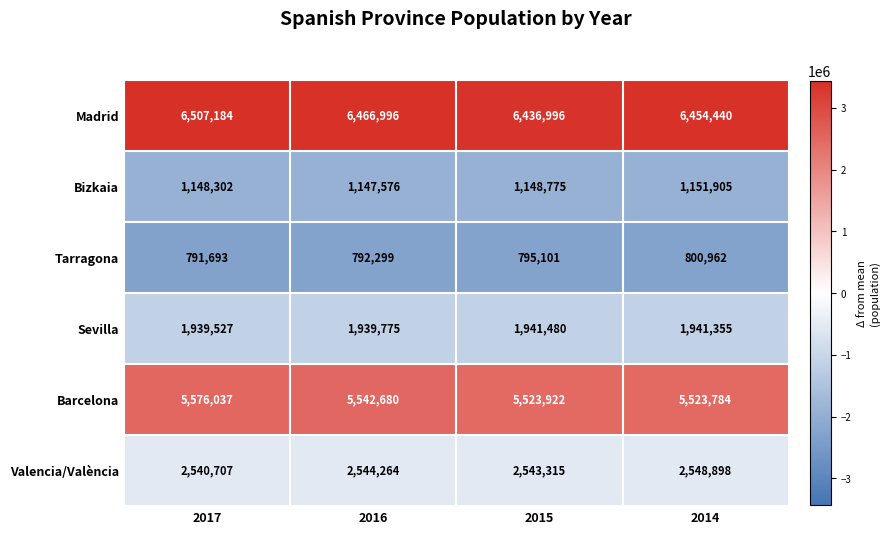

Where is Sevilla nearest to the value 1940503?

2016